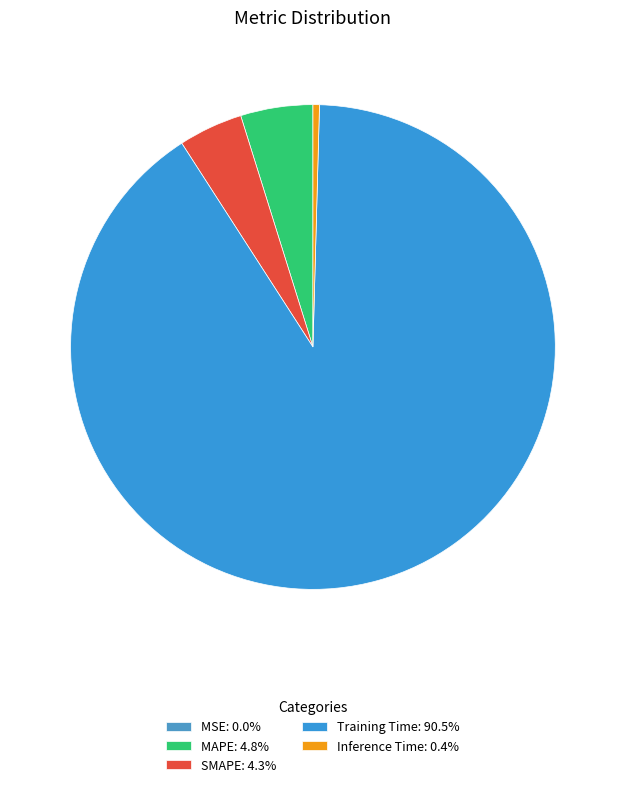

True or false: Inference Time accounts for 13% of the total.

False